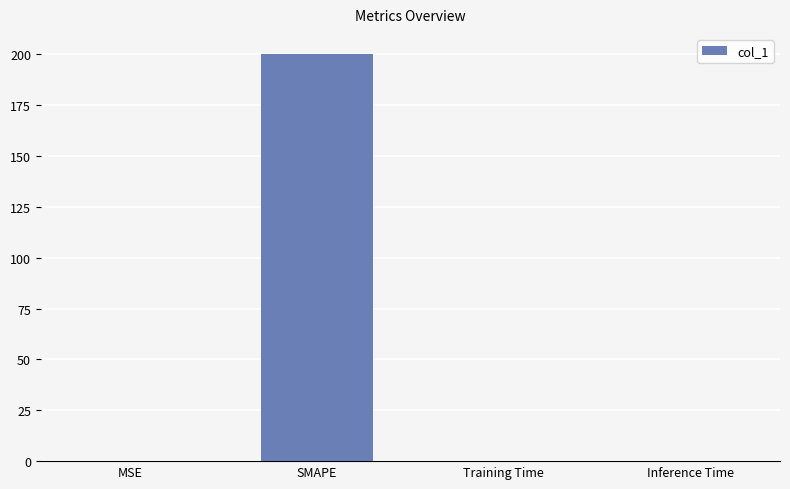

The chart shows a value of 0.0 at MSE. True or false?

True